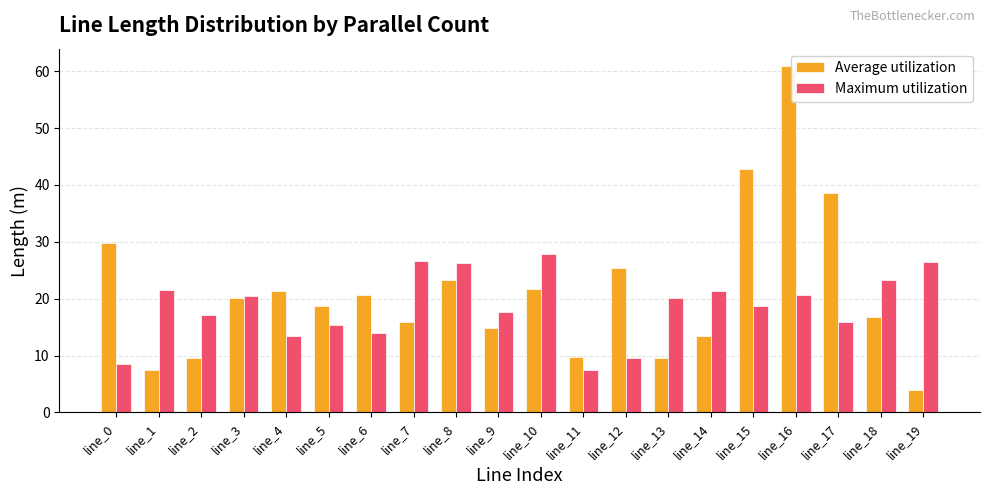

Which series has the largest range (max minus min)?

Average utilization